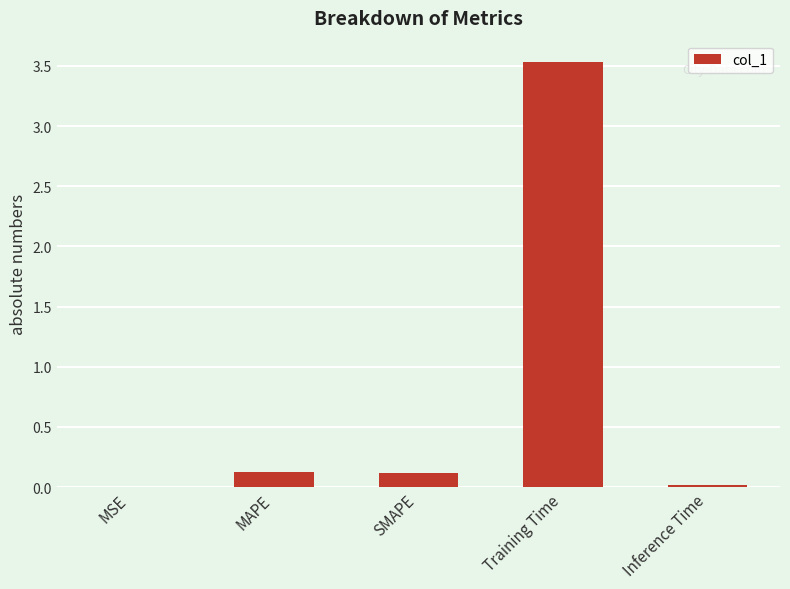

Between MAPE and MSE, which is larger?

MAPE